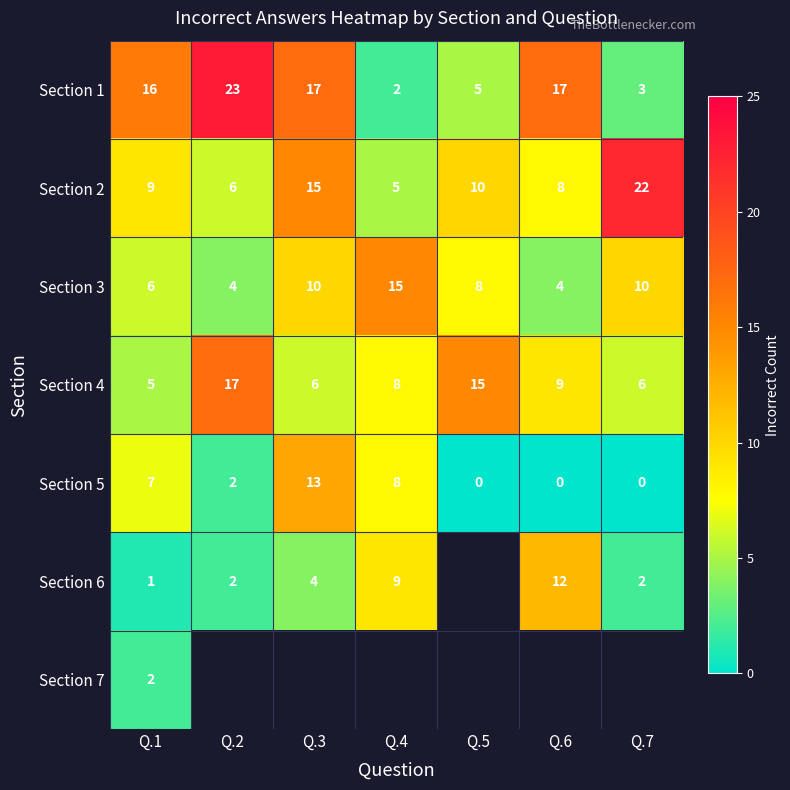

At which label is Section 1 closest to 12?

Q.1